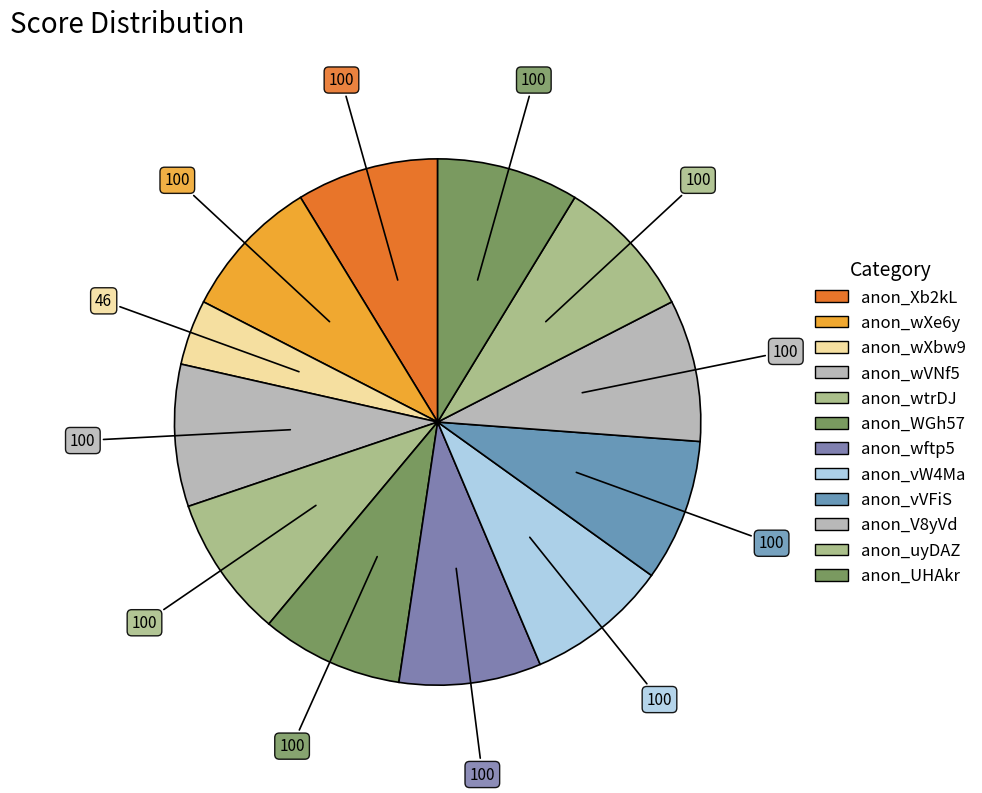

To the nearest percent, what percentage of the pie is anon_vVFiS?

9%